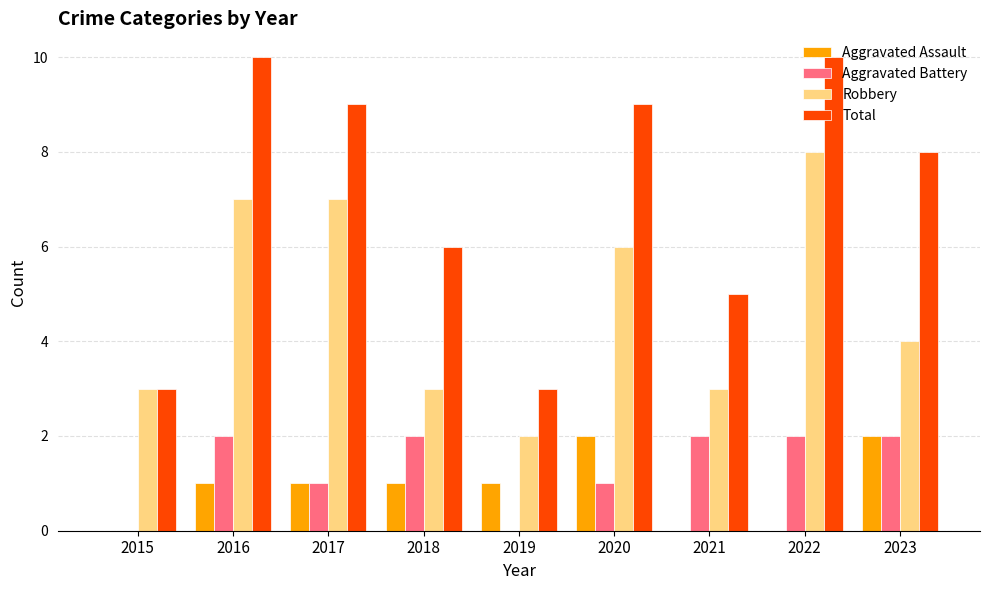

How many data points does each series have?

9